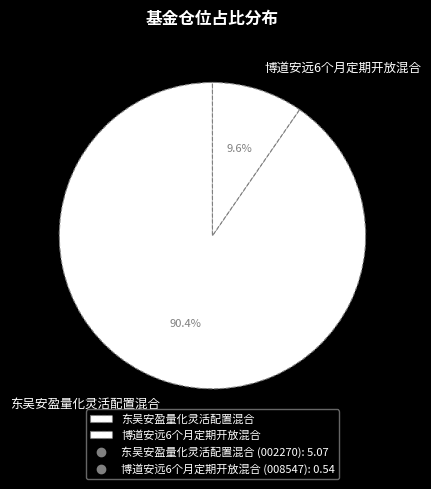

Between 博道安远6个月定期开放混合 and 东吴安盈量化灵活配置混合, which is larger?

东吴安盈量化灵活配置混合